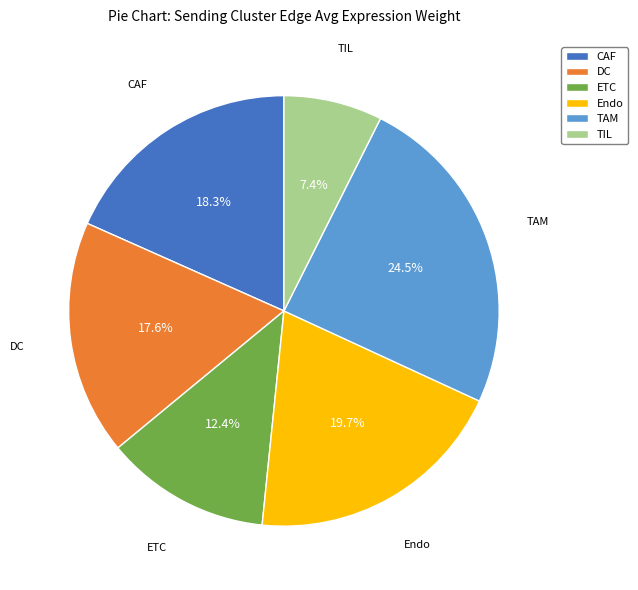

Combined, do ETC and TAM account for over 50%?

No